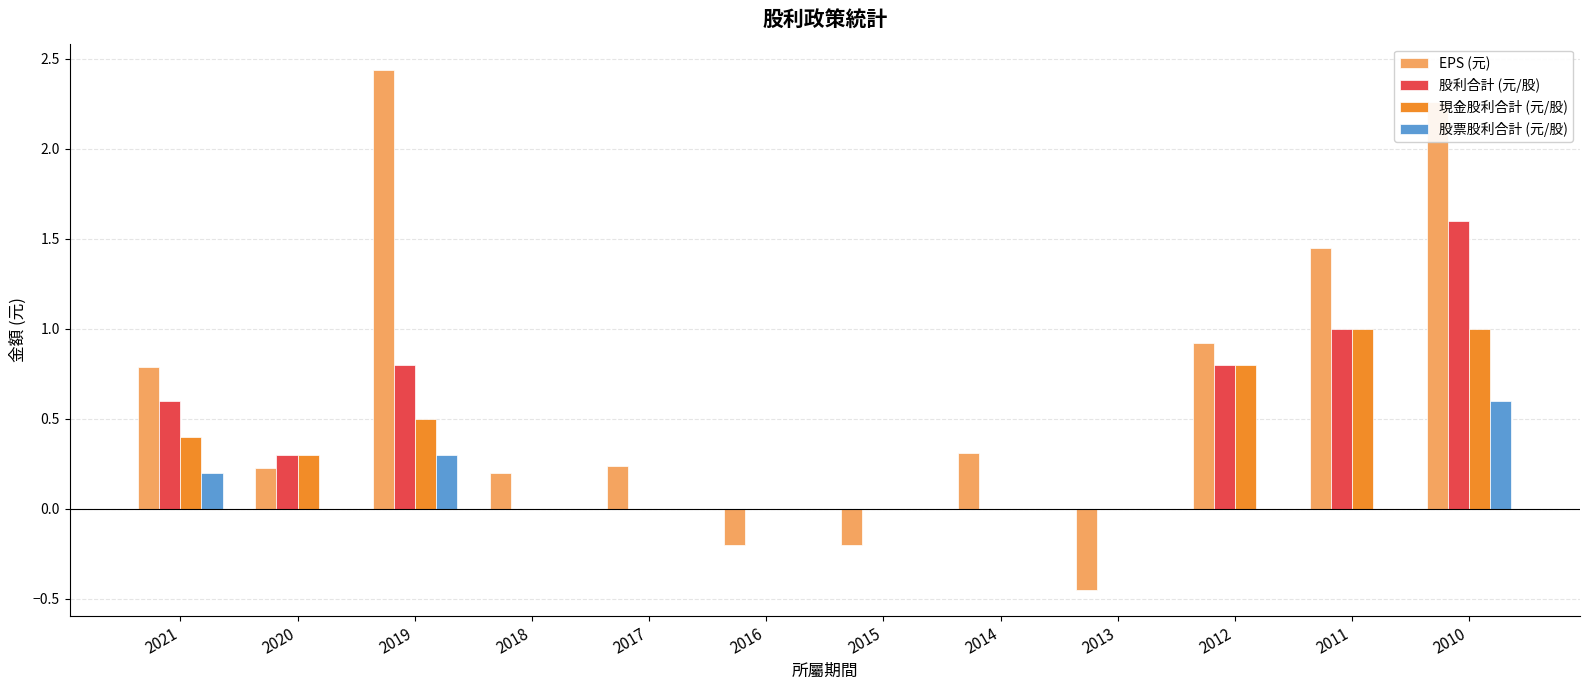

At which category is the sum across all series the highest?

2010